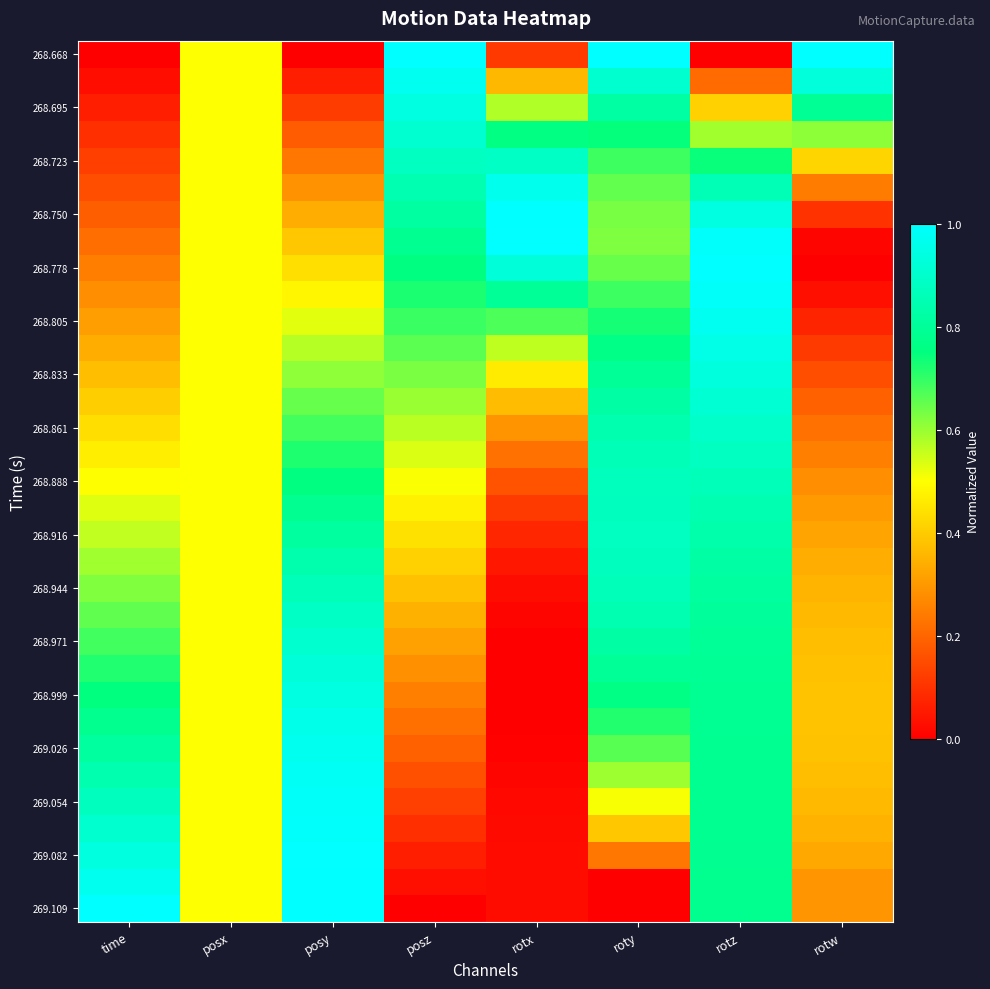

Which label corresponds to the smallest value in the chart?

time